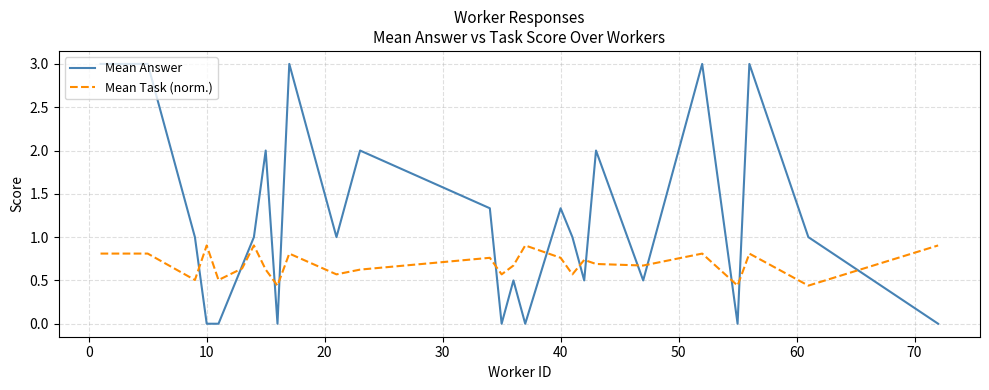

Which series has the largest total across all categories?

Mean Answer